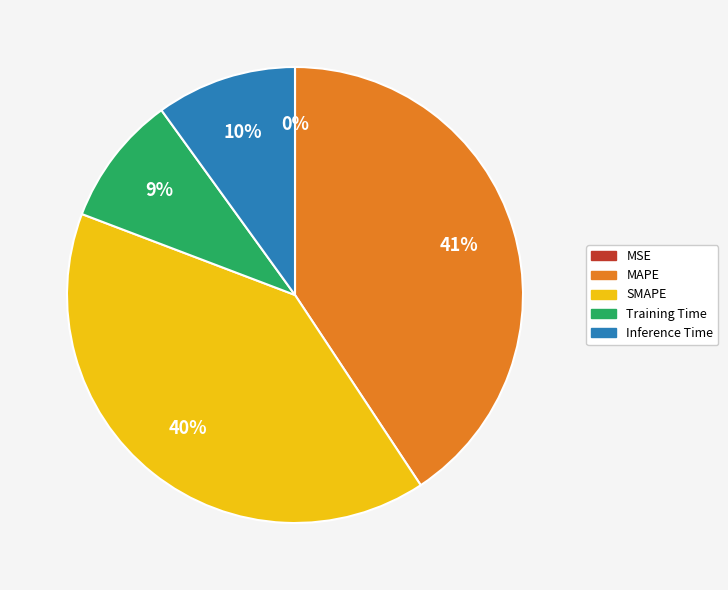

What percentage is the SMAPE slice, to the nearest percent?

40%